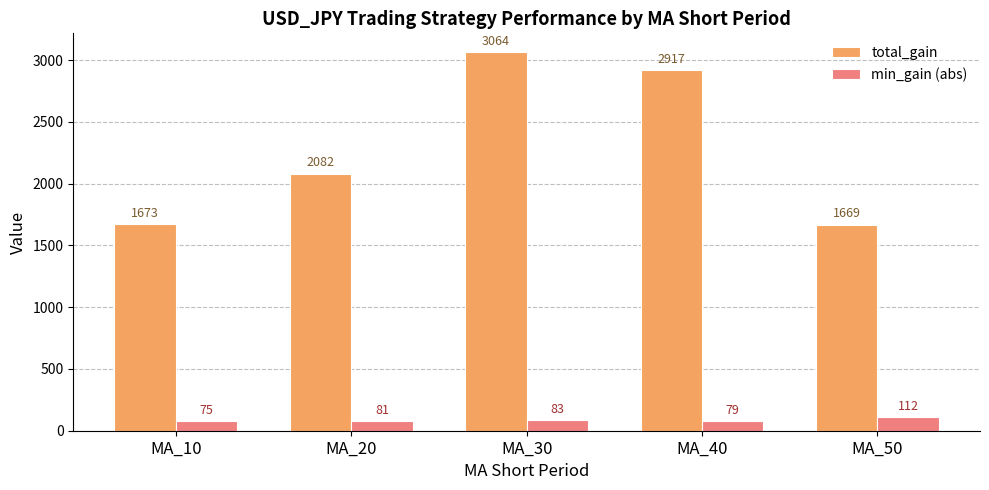

The value of total_gain at MA_30 is 3064. True or false?

True